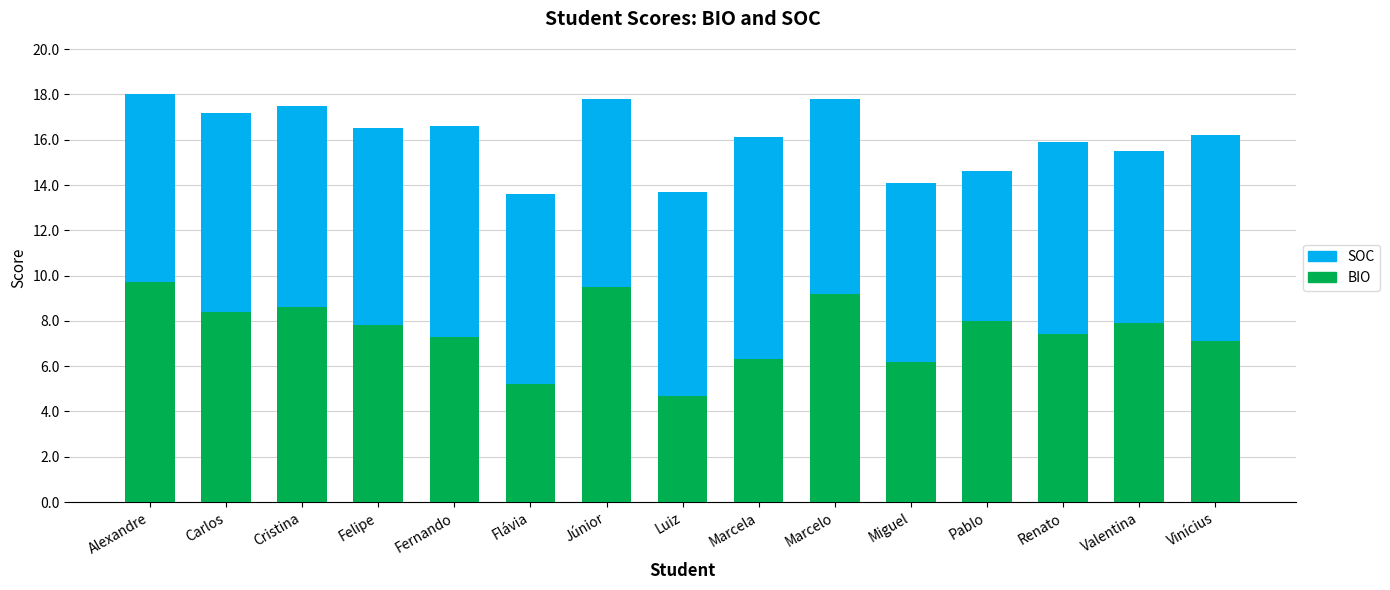

What is the total value across all series at Miguel?

14.1